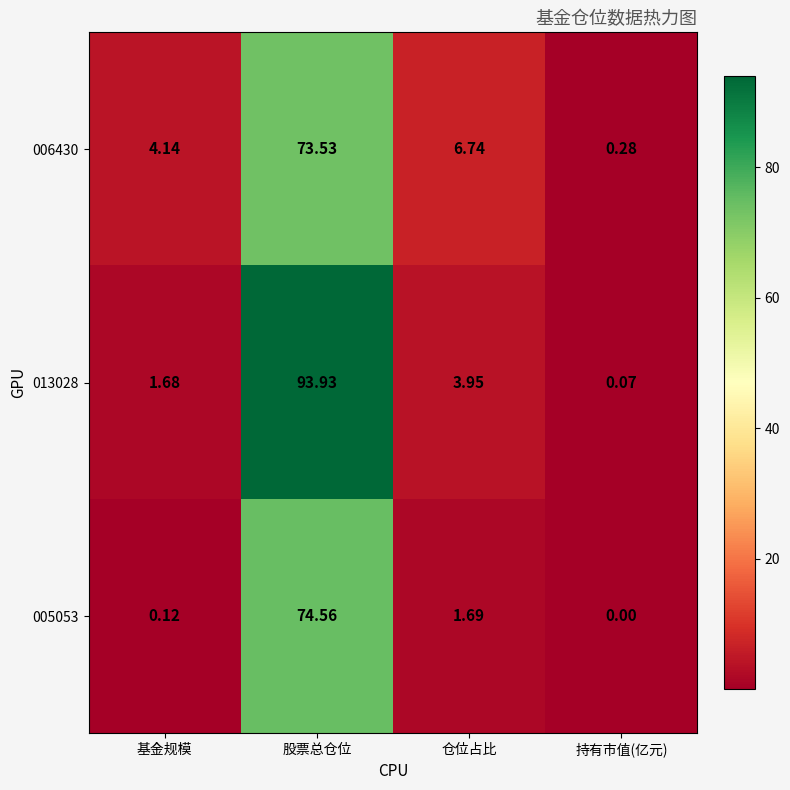

List the series in order of their overall mean, highest first.

013028, 006430, 005053